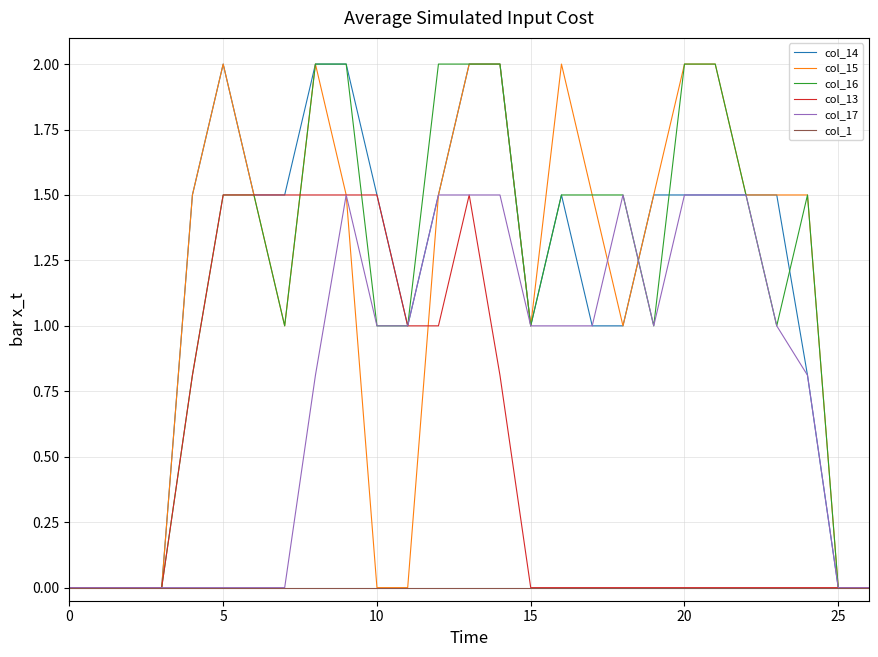

What is the maximum value shown in the chart?

2.0